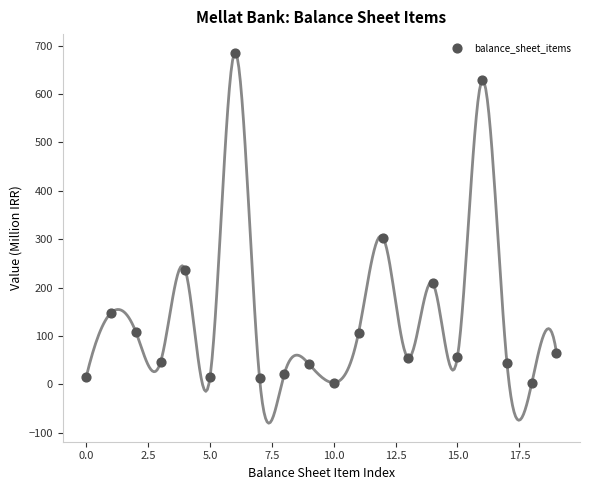

What is the range of Y values (max minus min)?

683.7